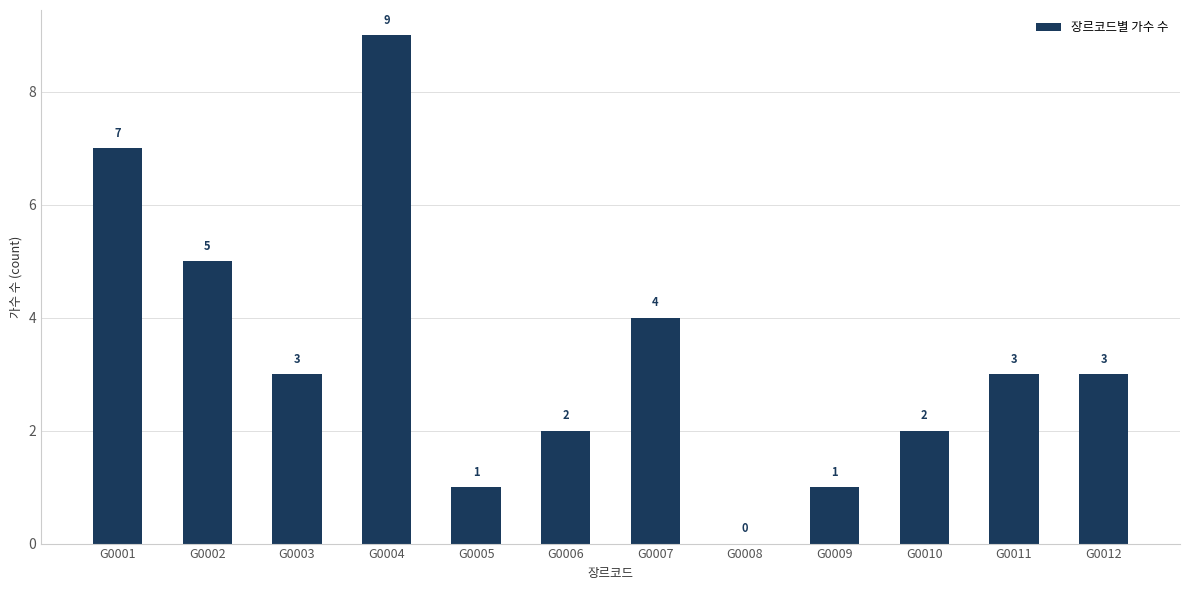

Reading right to left, list all the values displayed in this chart.

G0012=3	G0011=3	G0010=2	G0009=1	G0008=0	G0007=4	G0006=2	G0005=1	G0004=9	G0003=3	G0002=5	G0001=7